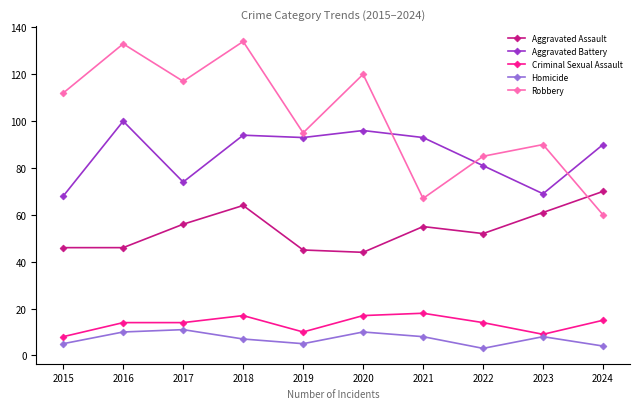

Reading left to right, transcribe all the data shown in this chart.

Aggravated Assault: 2015=46	2016=46	2017=56	2018=64	2019=45	2020=44	2021=55	2022=52	2023=61	2024=70
Aggravated Battery: 2015=68	2016=100	2017=74	2018=94	2019=93	2020=96	2021=93	2022=81	2023=69	2024=90
Criminal Sexual Assault: 2015=8	2016=14	2017=14	2018=17	2019=10	2020=17	2021=18	2022=14	2023=9	2024=15
Homicide: 2015=5	2016=10	2017=11	2018=7	2019=5	2020=10	2021=8	2022=3	2023=8	2024=4
Robbery: 2015=112	2016=133	2017=117	2018=134	2019=95	2020=120	2021=67	2022=85	2023=90	2024=60